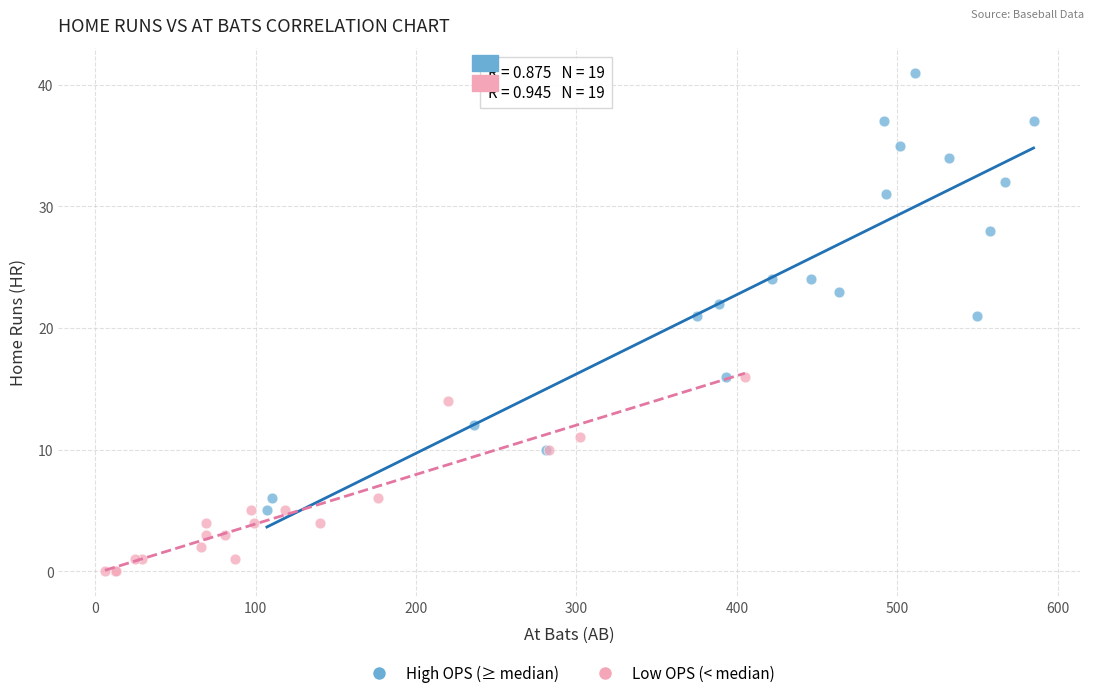

Which series reaches the minimum Y coordinate?

Low OPS (< median)